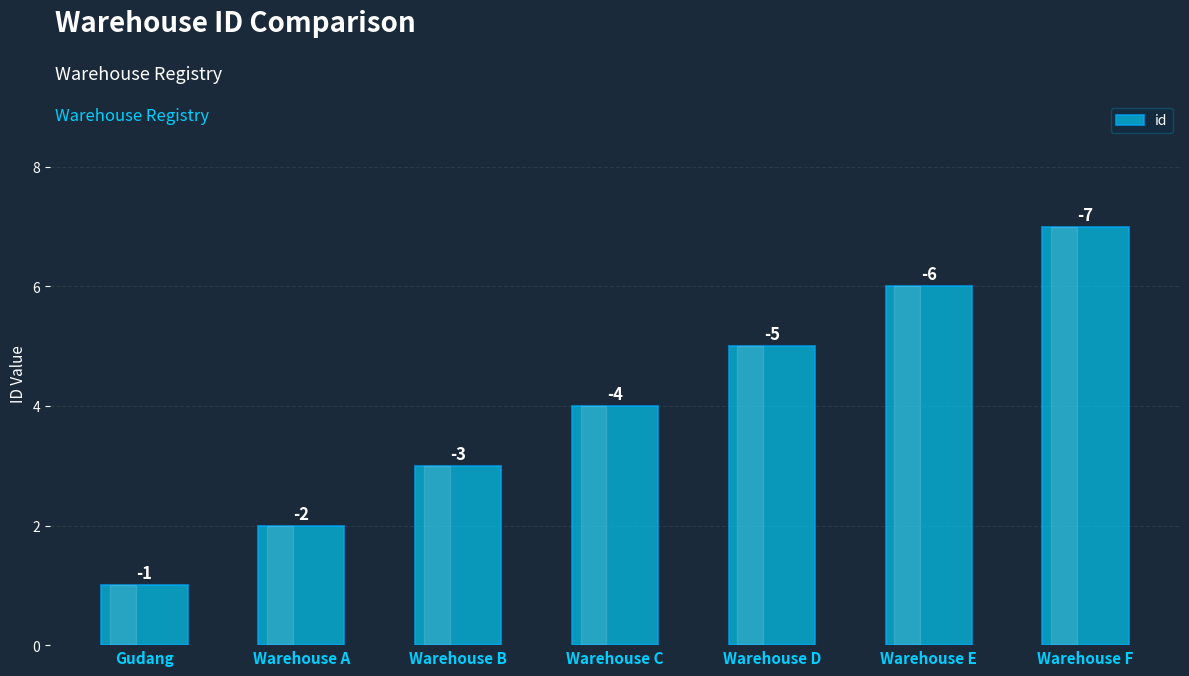

Between Warehouse F and Warehouse D, which is larger?

Warehouse F